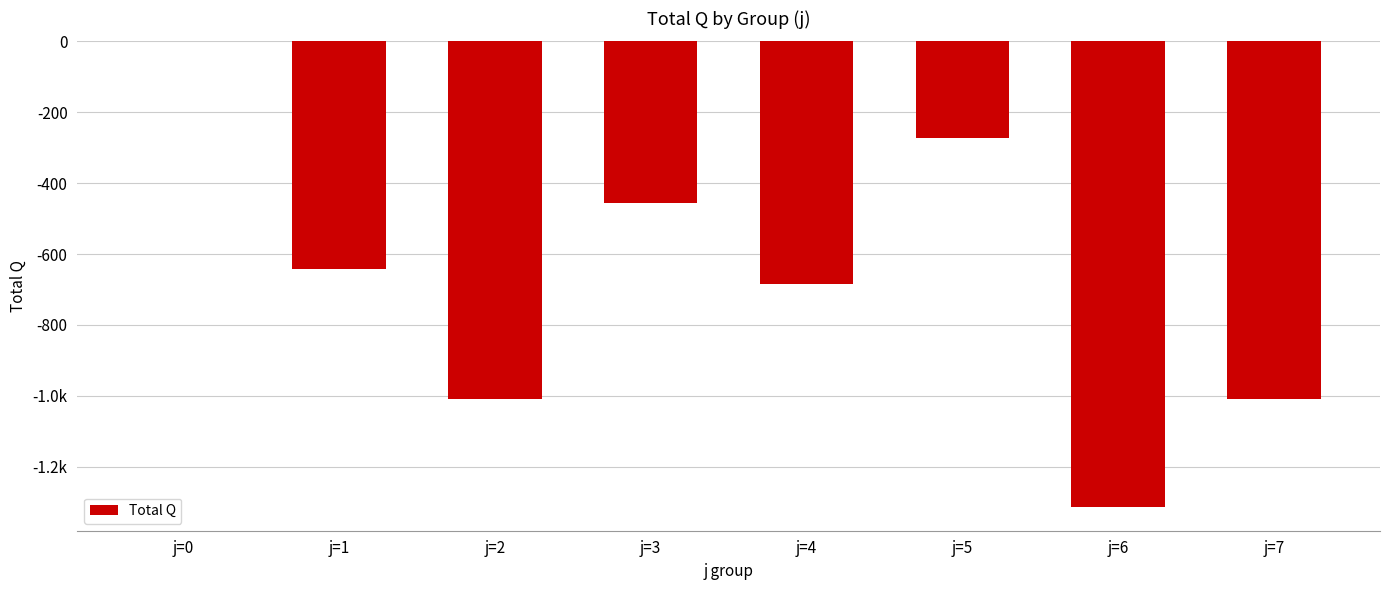

List the labels in order of value, largest first.

j=0, j=5, j=3, j=1, j=4, j=2, j=7, j=6